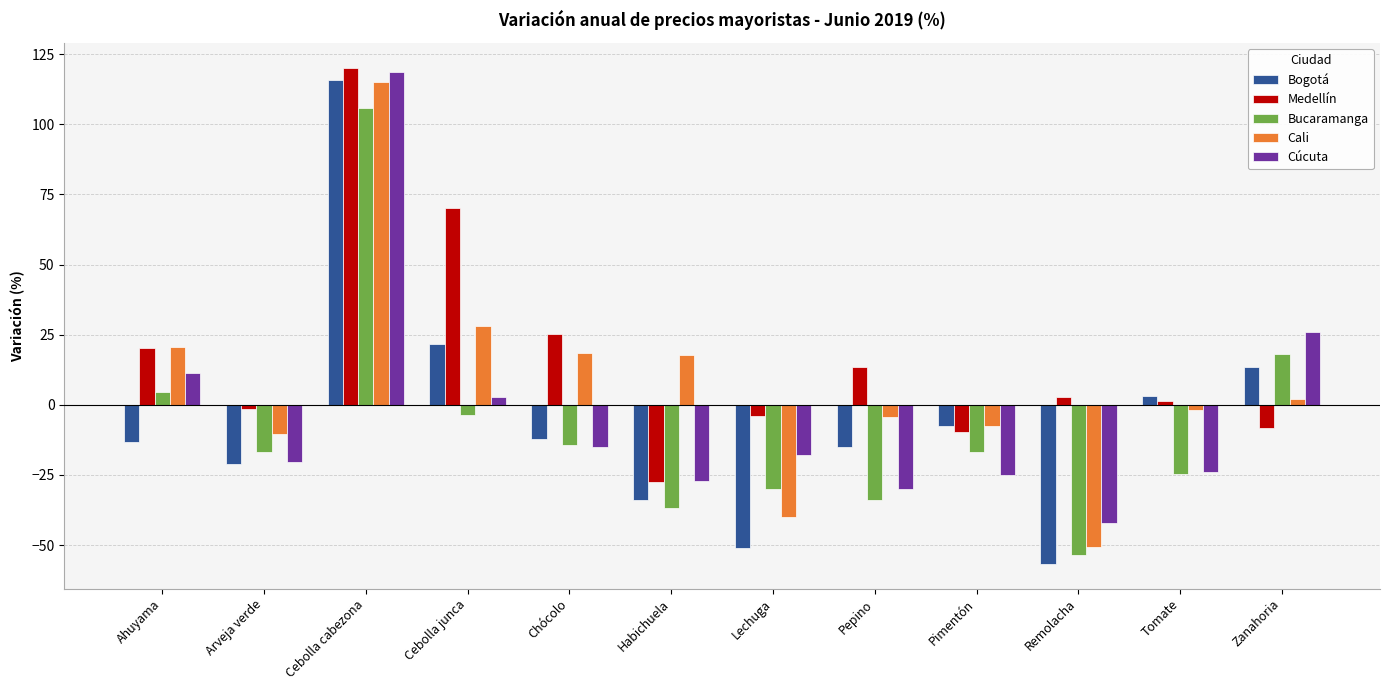

Which series has the widest spread of values?

Bogotá